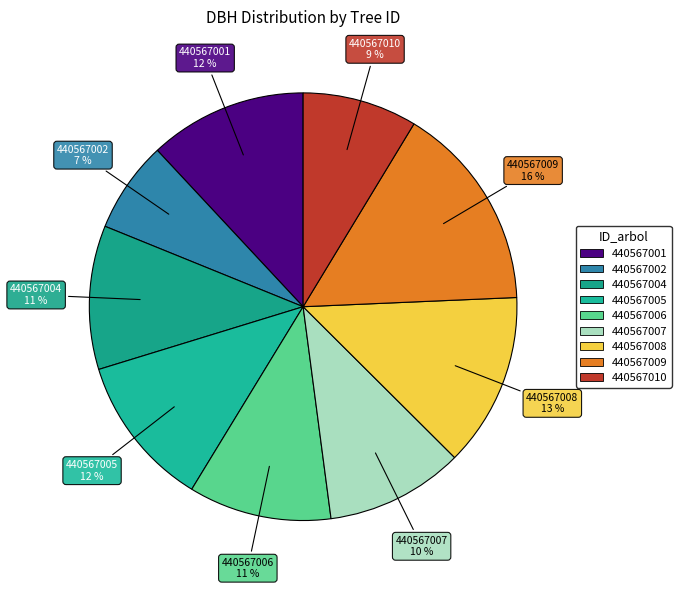

Does 440567007 account for over 50% of the chart?

No